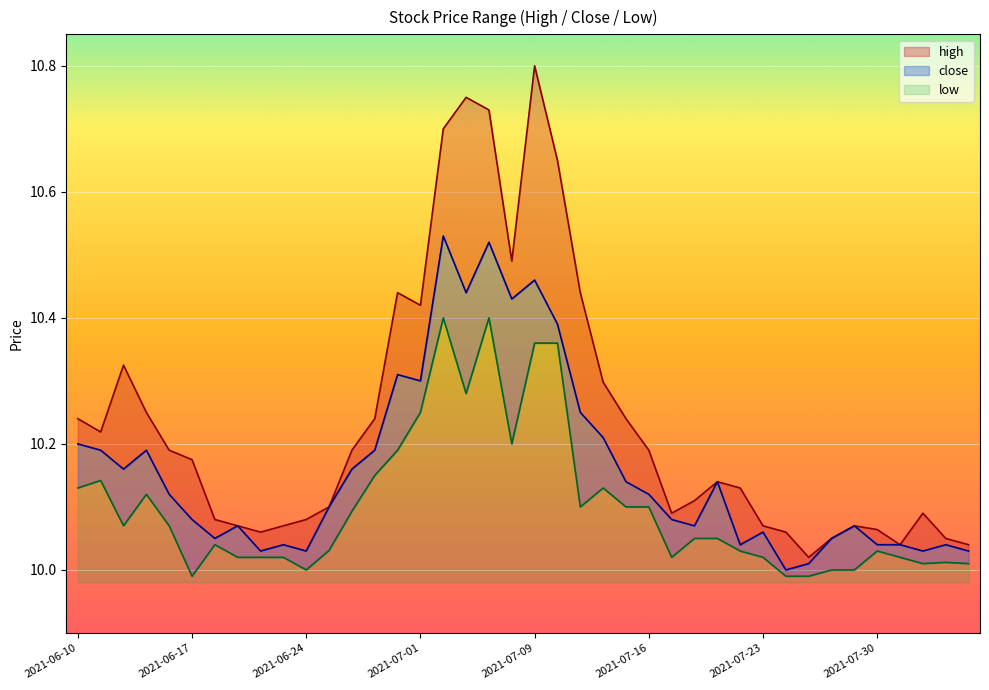

What is the label of the 8th point from the left?

2021-06-21